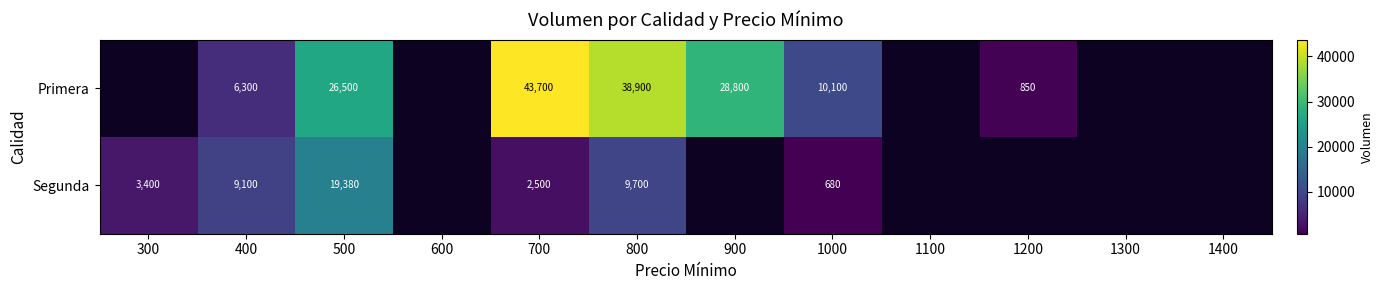

Which label corresponds to the smallest value in the chart?

1000